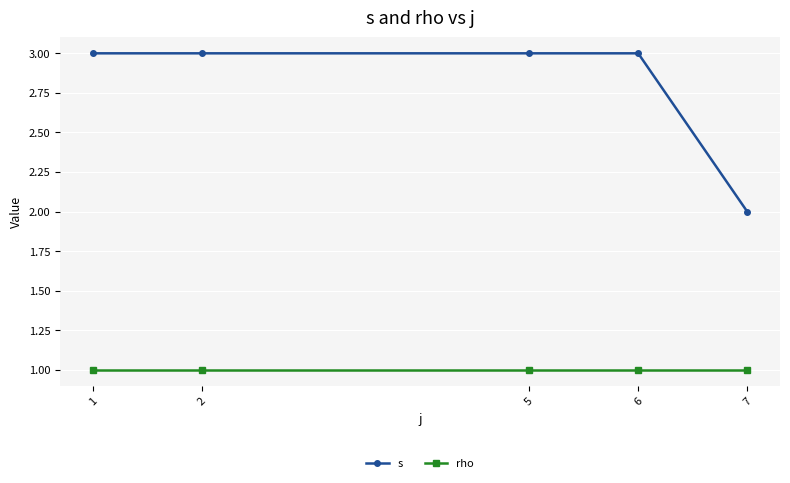

True or false: rho has a value of 1 at 2.

True